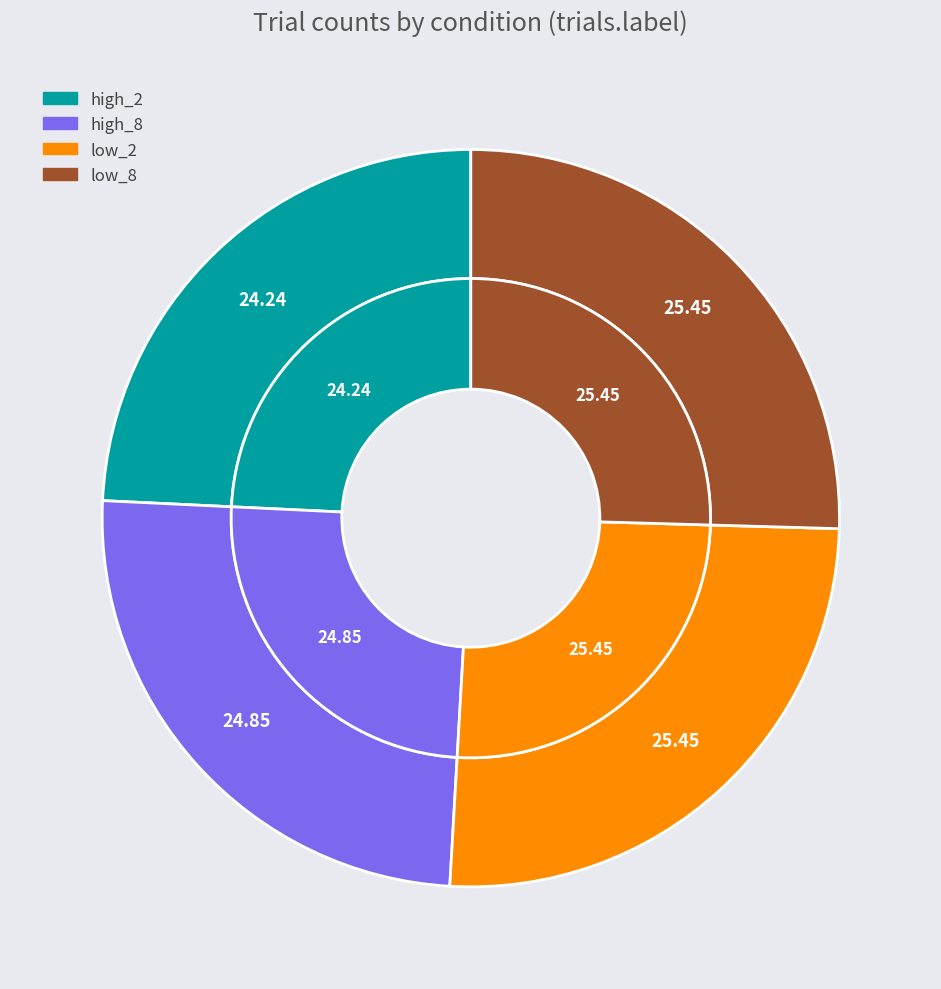

Which slice is the largest?

low_2